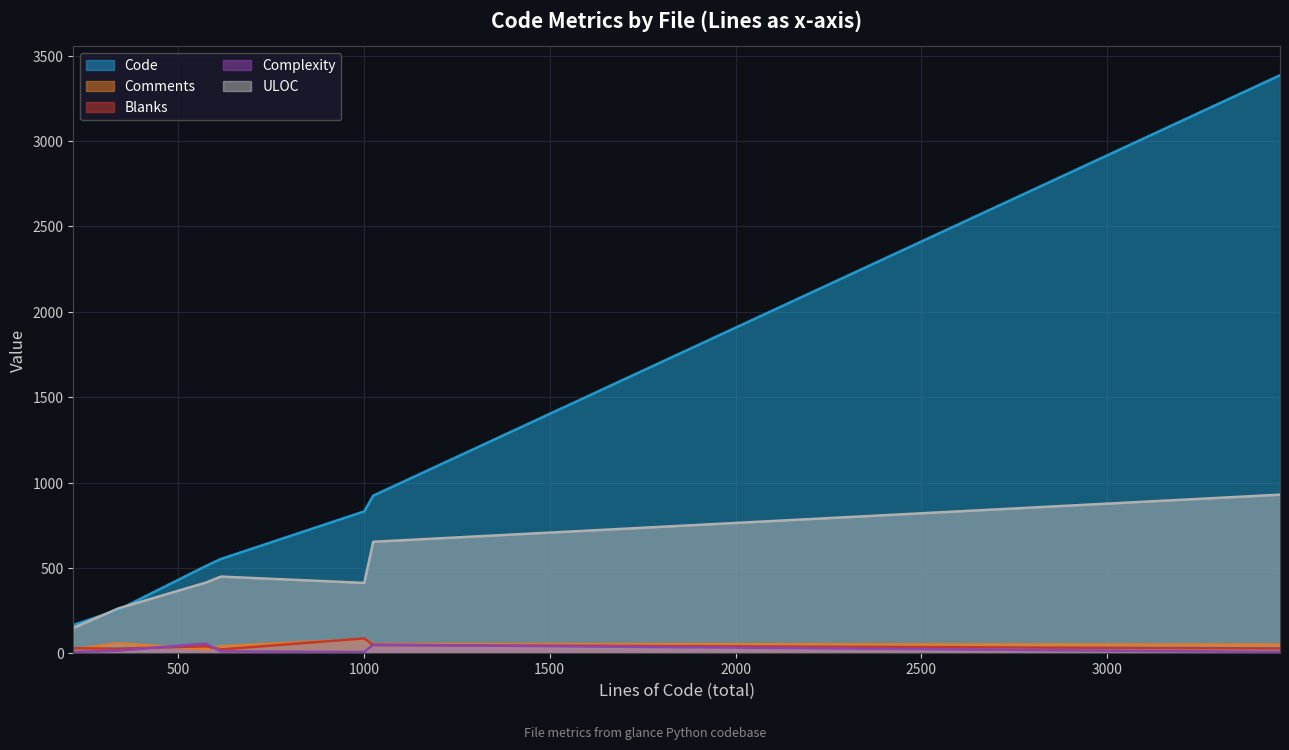

Does the chart have visible grid lines?

Yes